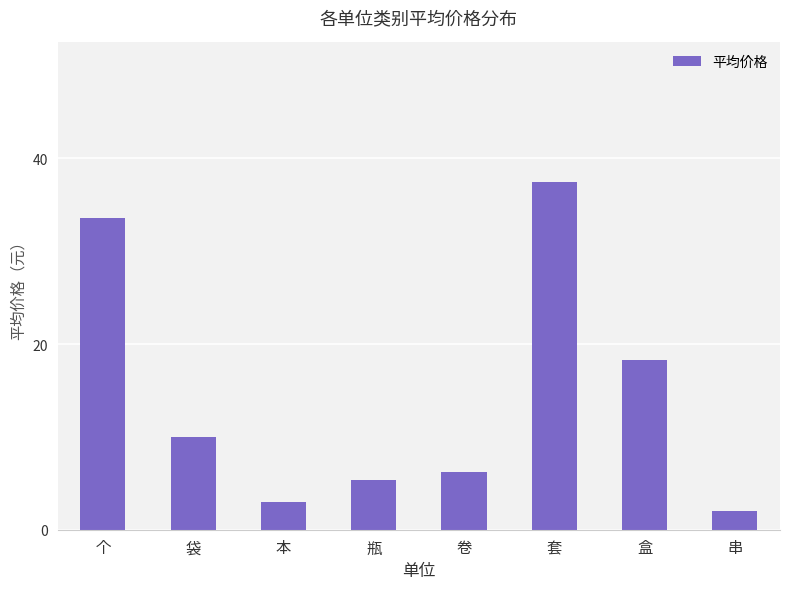

Where does the data first go above 10?

个